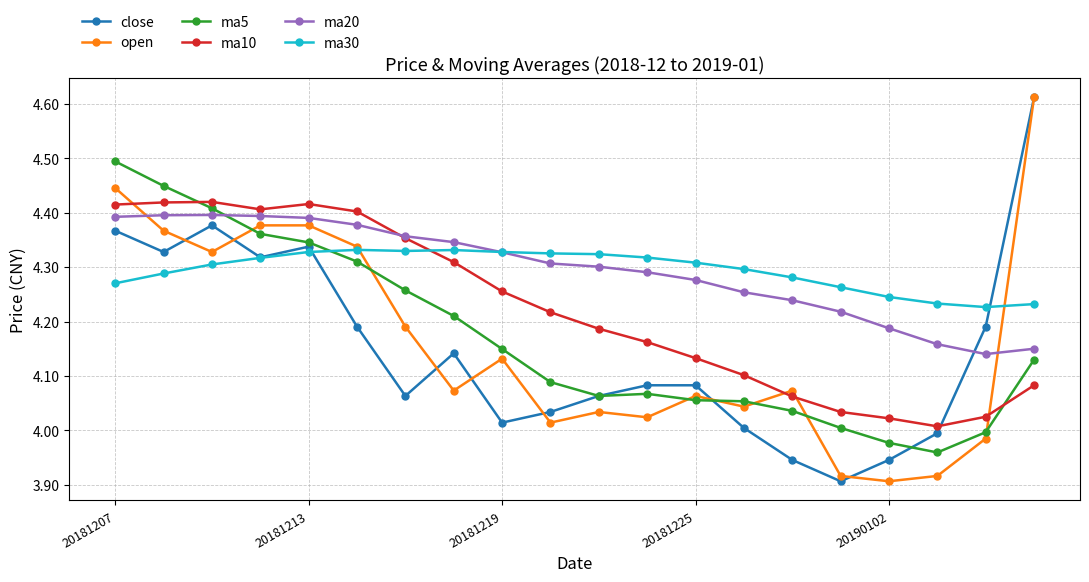

True or false: close has more than 1 points higher than both neighbors.

True